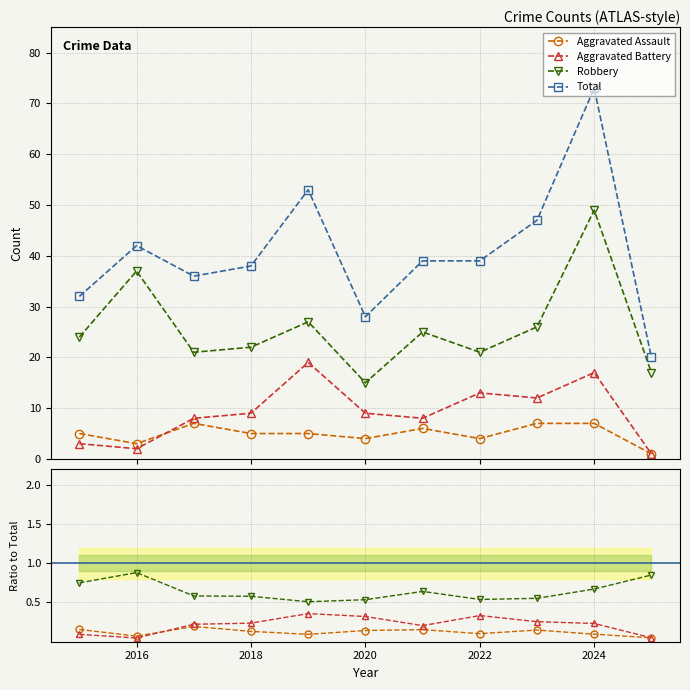

Which series has the largest range (max minus min)?

Total